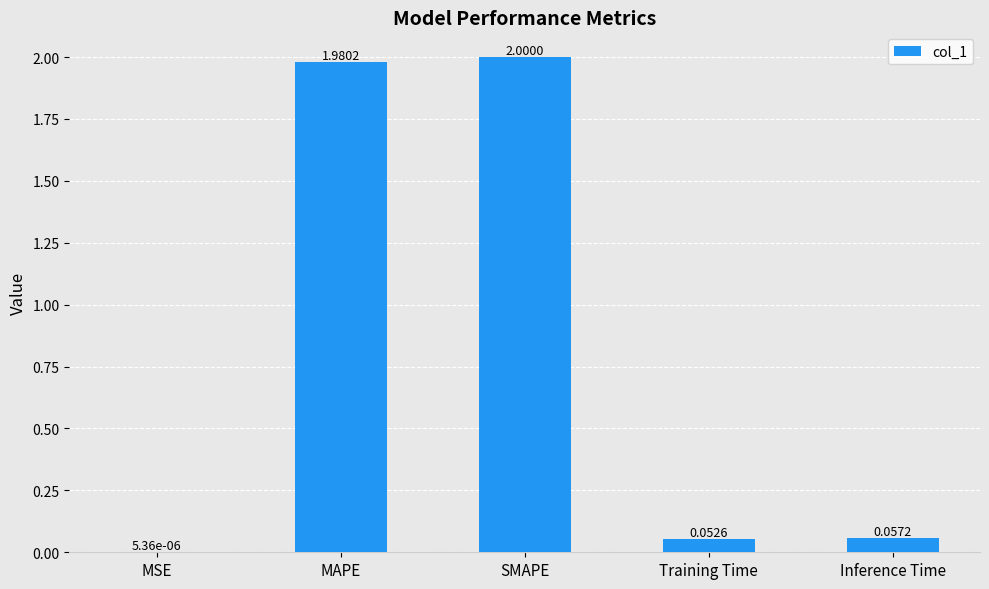

What is the greatest value displayed?

2.0